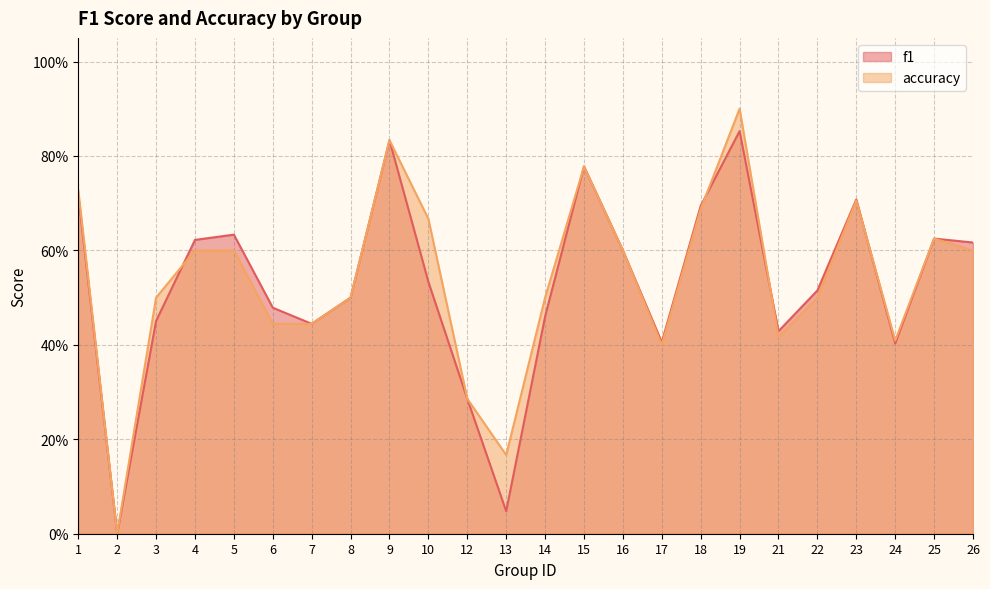

List the labels in order of accuracy value, smallest first.

2, 13, 12, 17, 24, 21, 6, 7, 3, 8, 14, 22, 4, 5, 16, 26, 25, 10, 18, 23, 1, 15, 9, 19